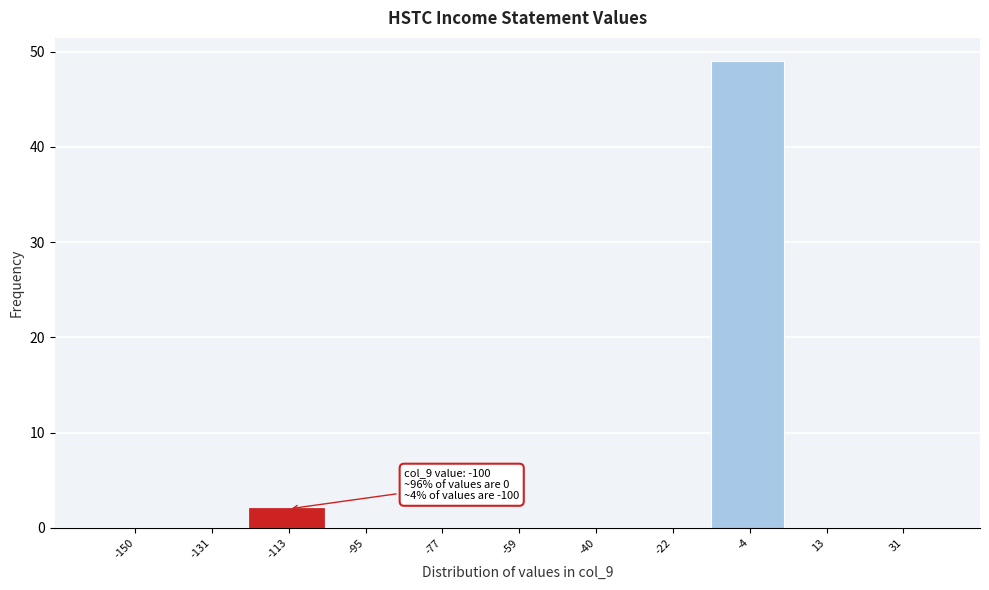

Reading left to right, what are all the values shown in this chart?

-150=0	-131=0	-113=2	-95=0	-77=0	-59=0	-40=0	-22=0	-4=49	13=0	31=0